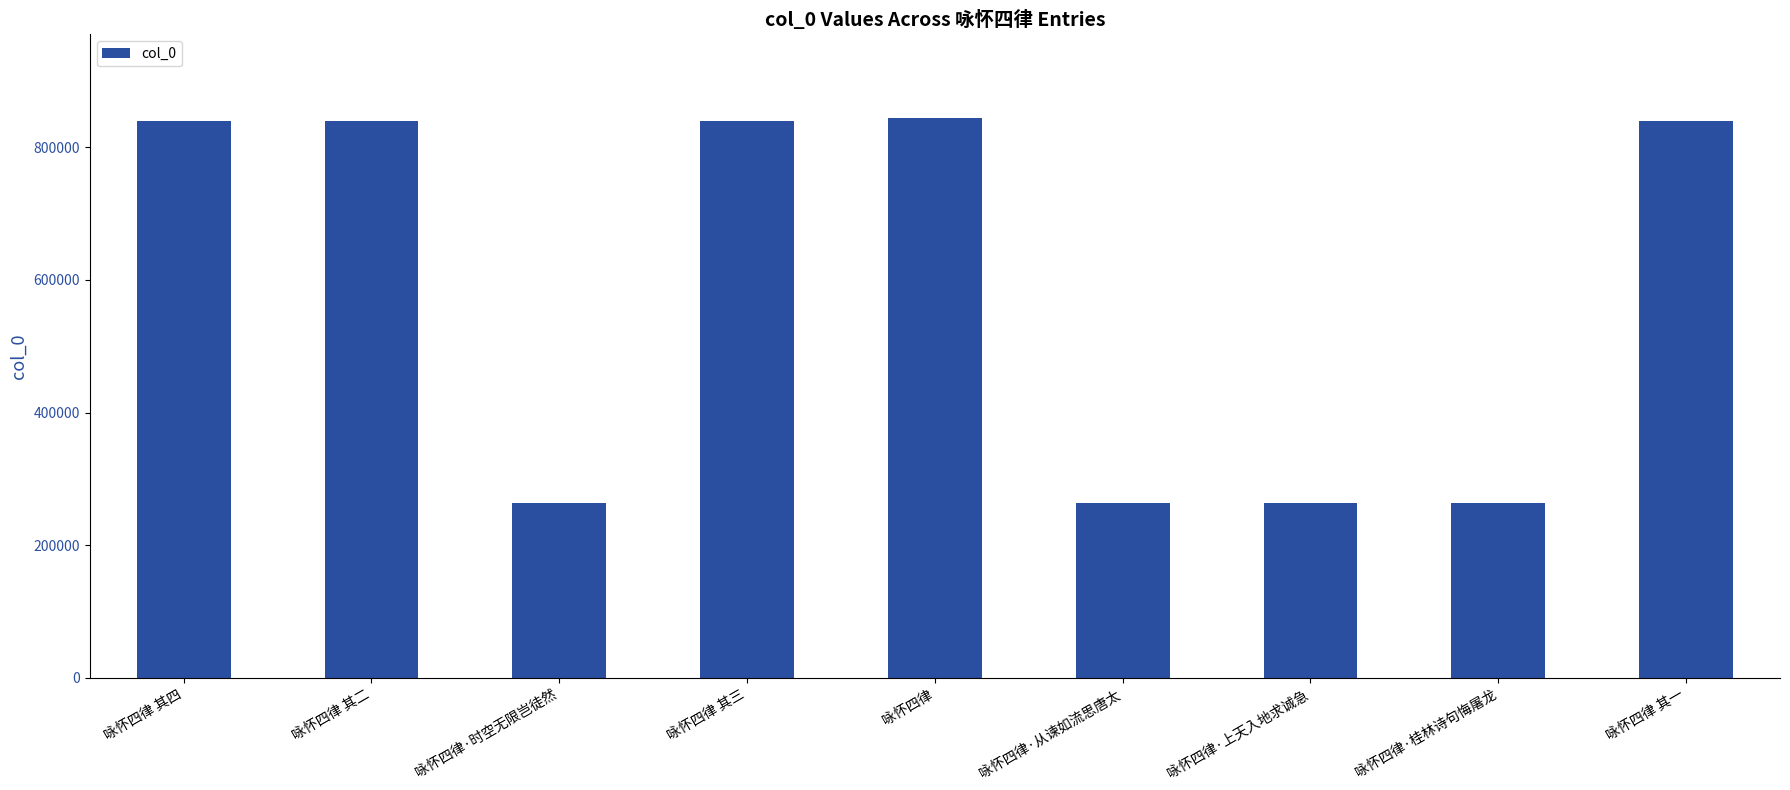

What is the sum of the values at 咏怀四律 其三 and 咏怀四律·上天入地求诚急?

1103104